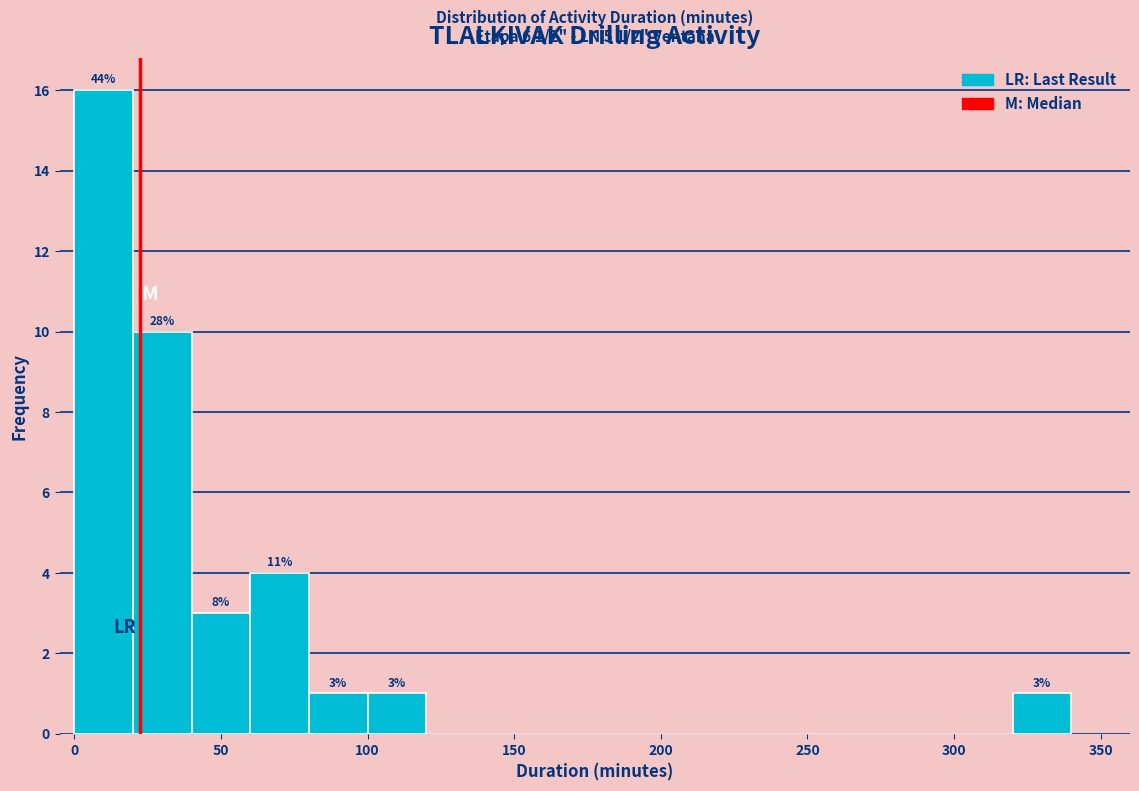

Which range on the x-axis has the tallest bar?

0 to 20